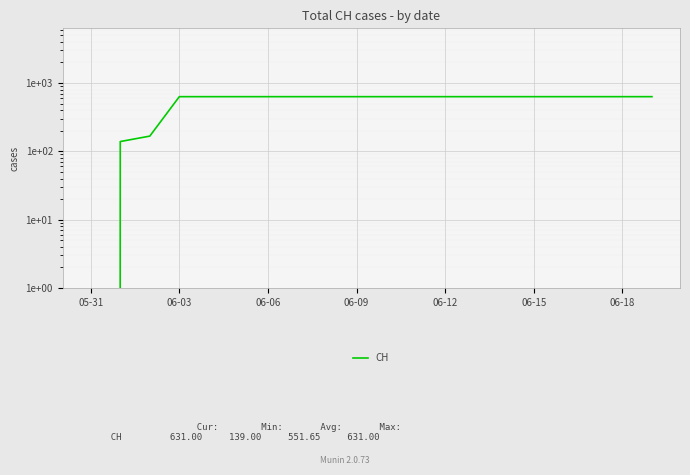

Does the chart display data point markers on the line(s)?

No